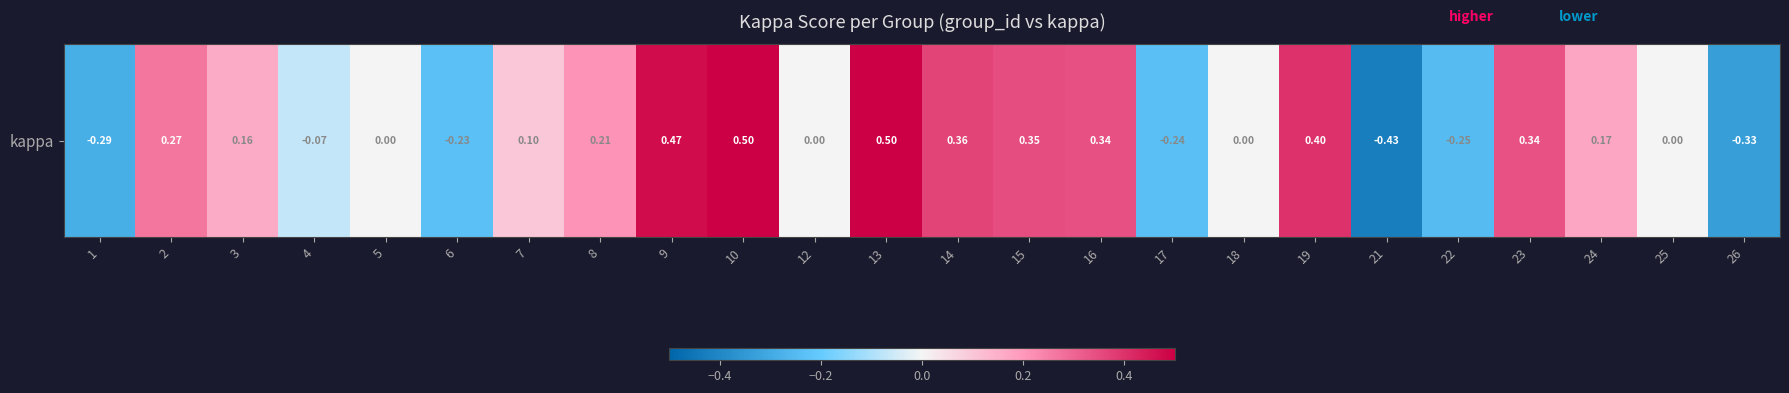

Is it true that the value at 14 is 0.1?

False